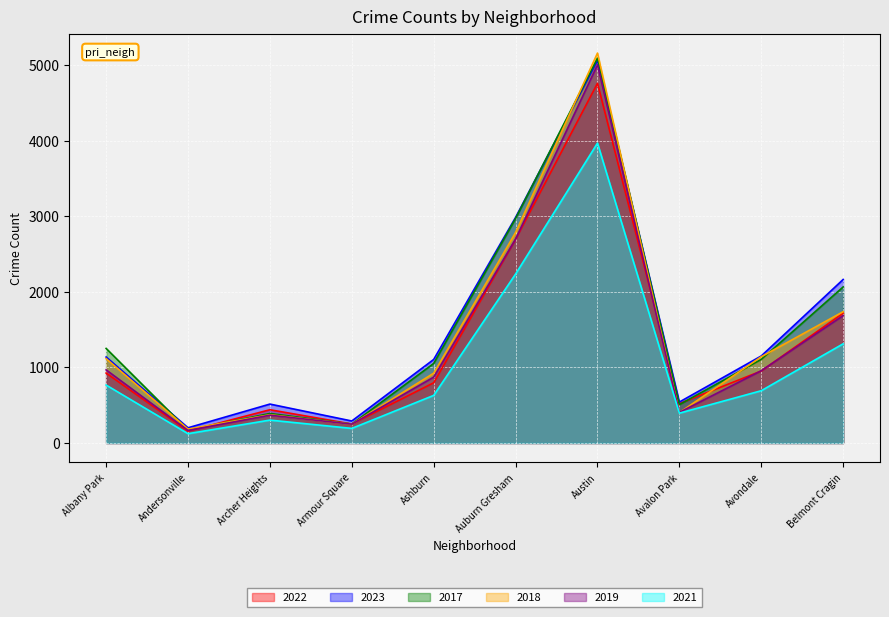

Count the number of categories in the chart.

10